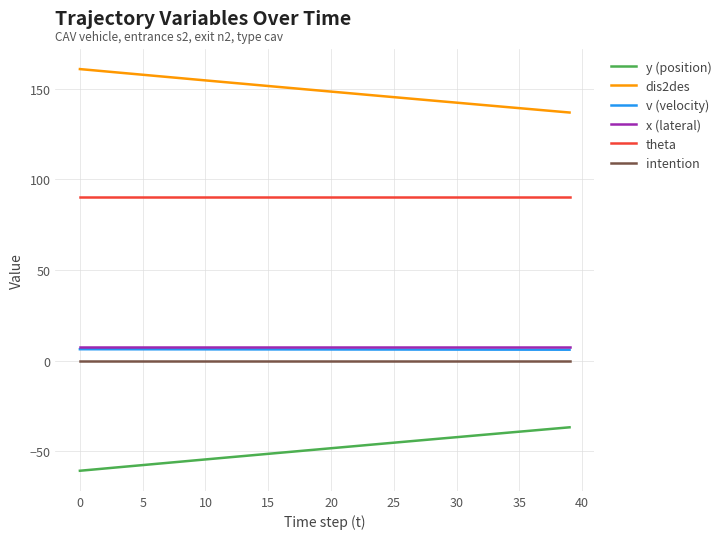

What is the lowest value of the v (velocity) series?

6.0